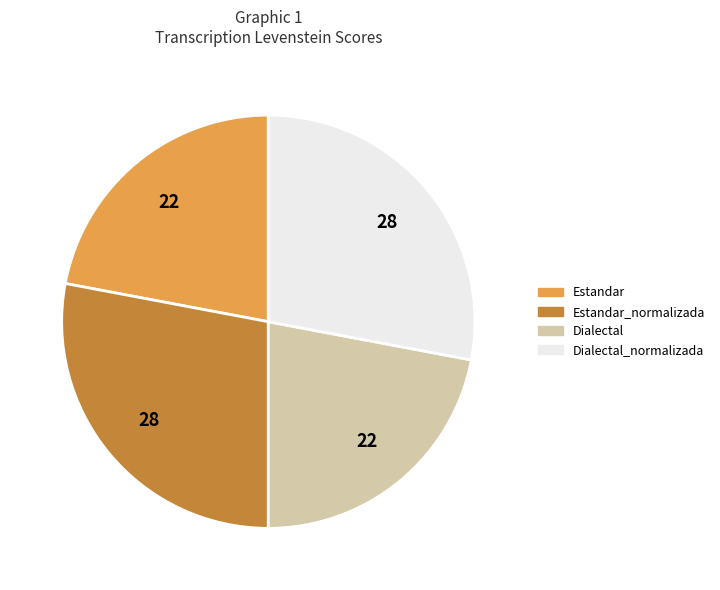

Do Estandar_normalizada and Dialectal_normalizada together represent more than half of the pie?

Yes